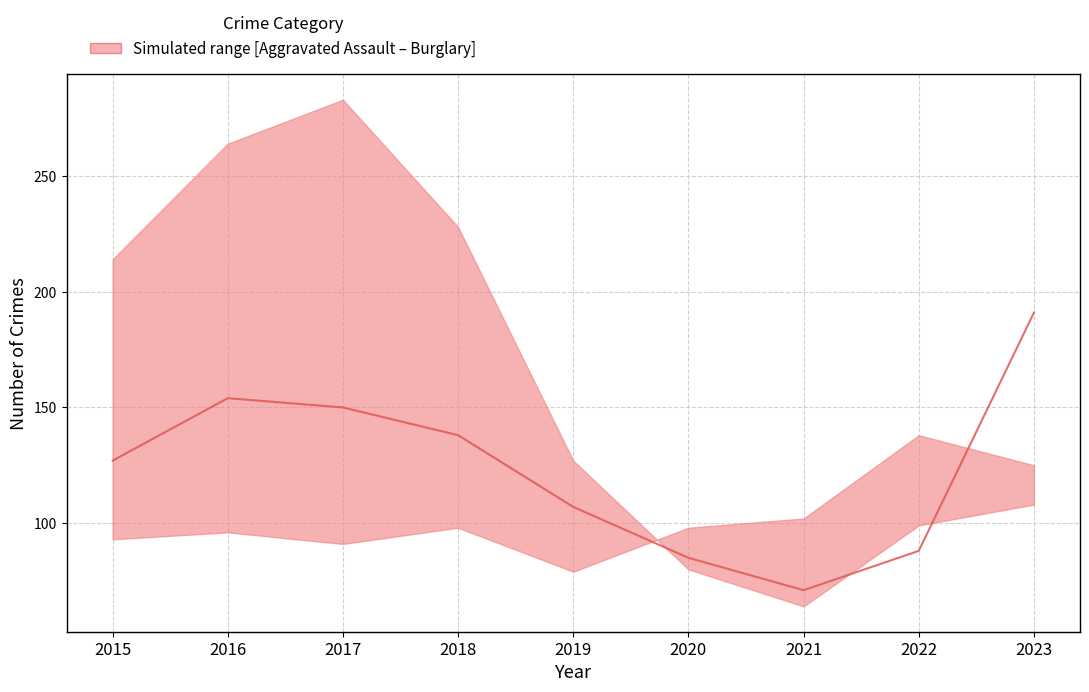

Rank the categories by value from highest to lowest.

2023, 2016, 2017, 2018, 2015, 2019, 2022, 2020, 2021